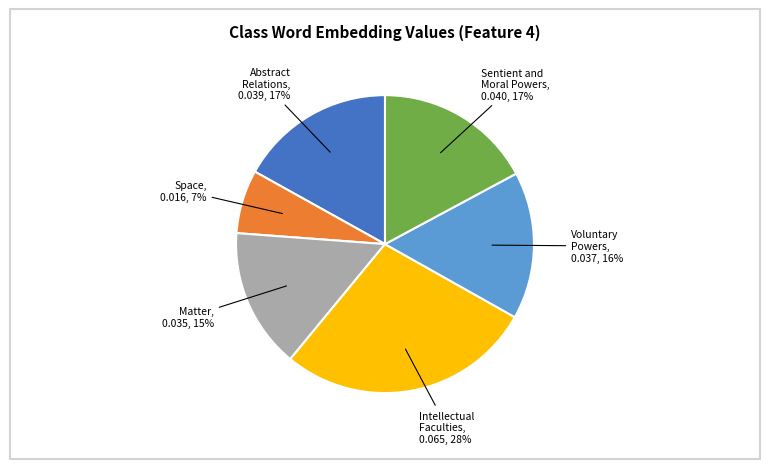

Is there a majority slice in this chart?

No